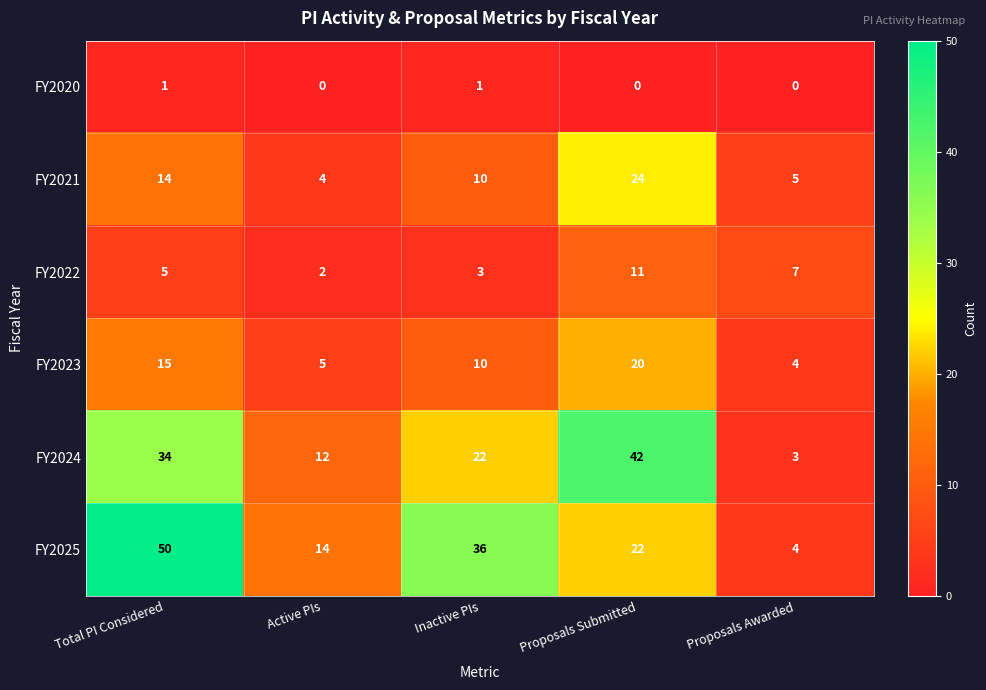

What is the maximum value for FY2021?

24